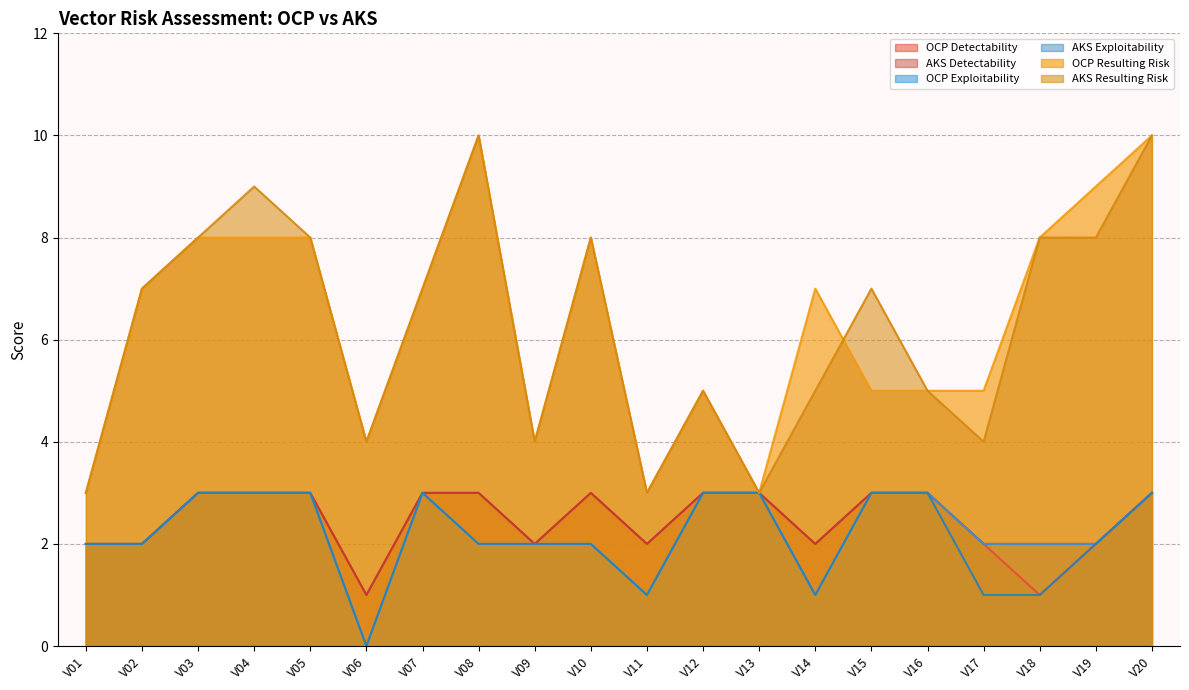

In OCP Exploitability, how many points are higher than both neighbors (excluding endpoints)?

1